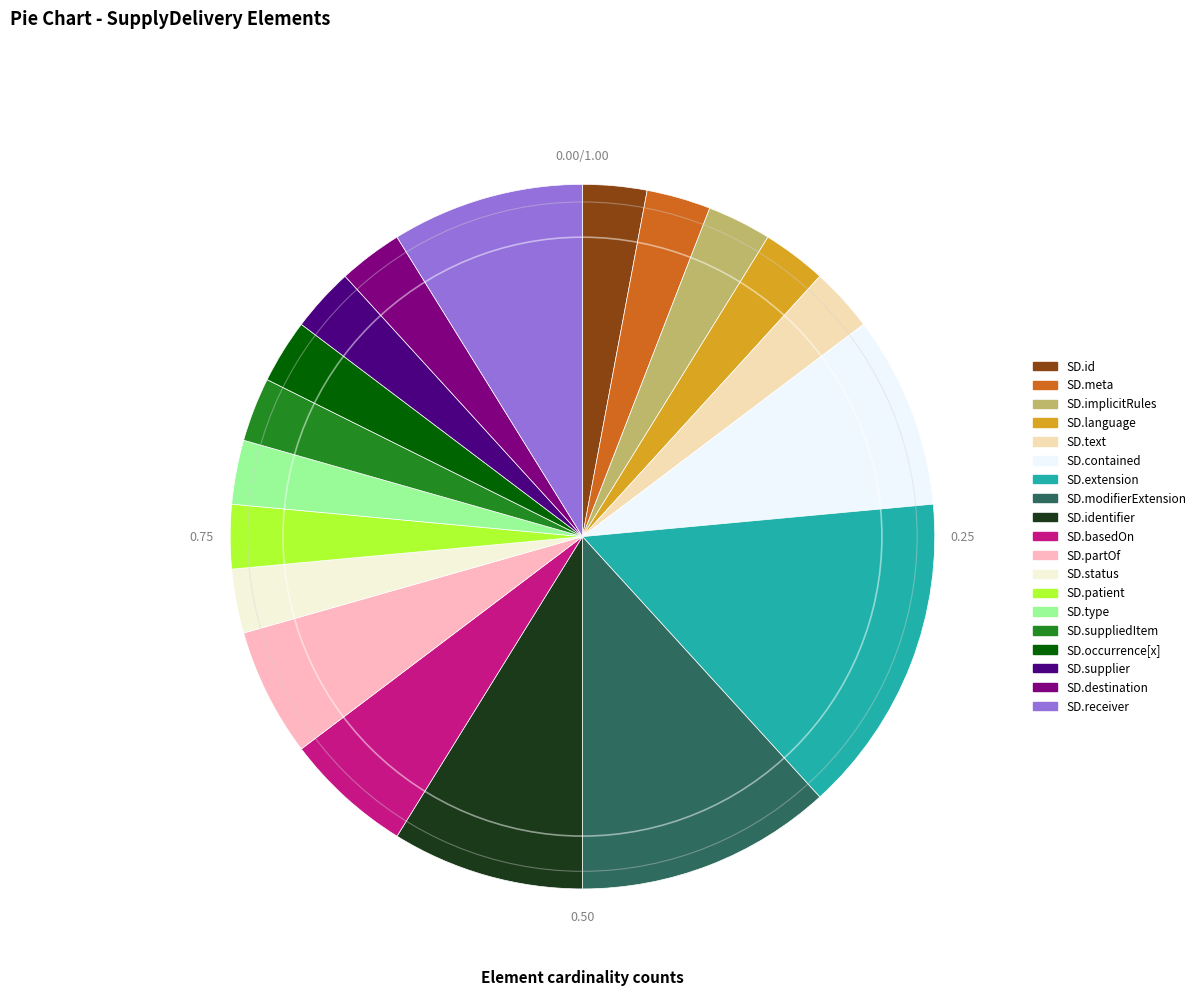

How many slices are in this pie chart?

19